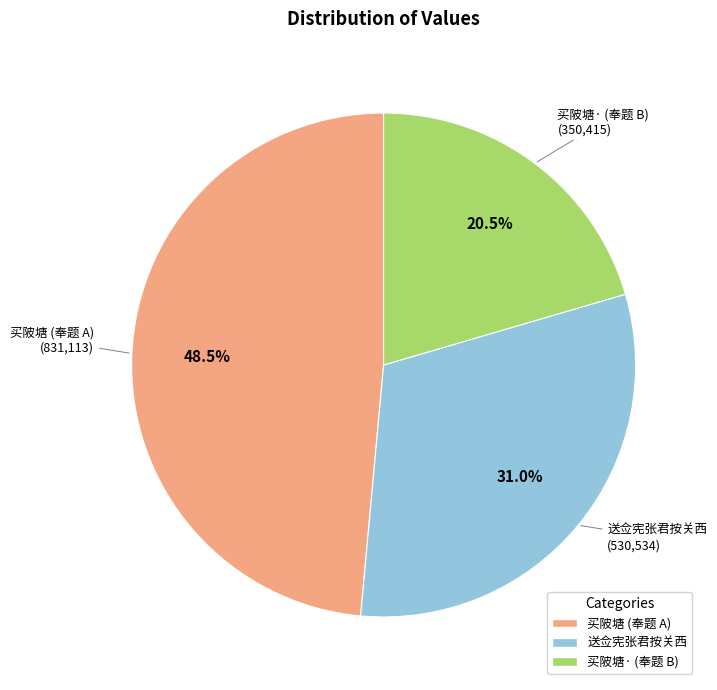

Is there any slice that represents more than half of the pie?

No